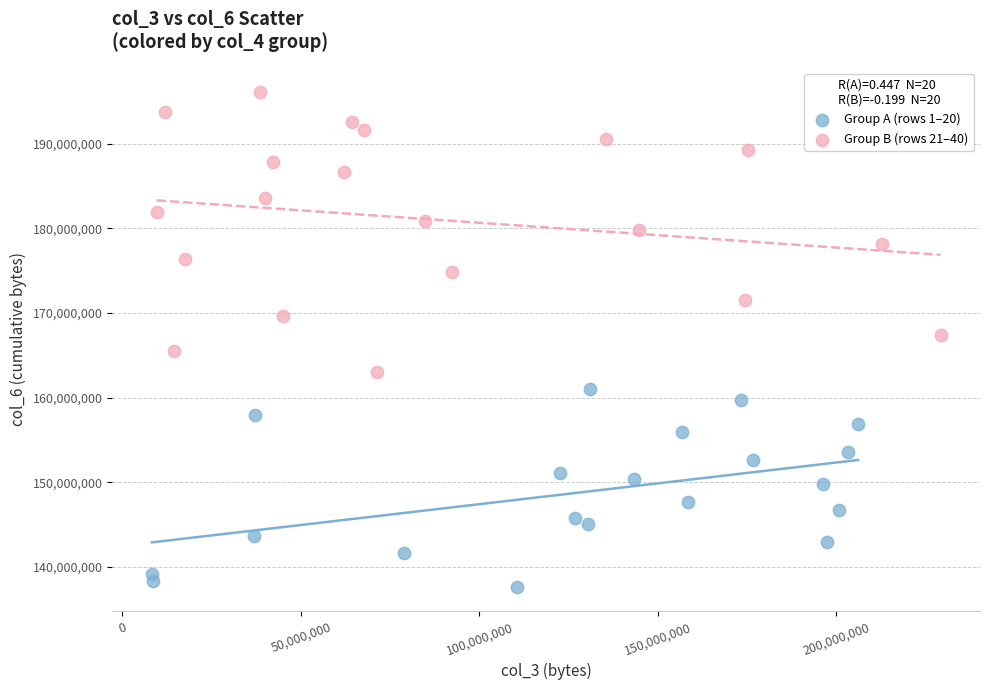

Which series contains the lowest Y value?

Group A (rows 1–20)